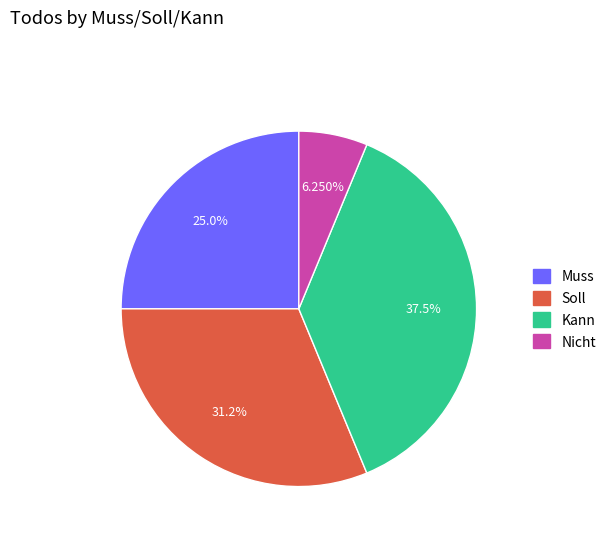

Does Muss account for over 50% of the chart?

No